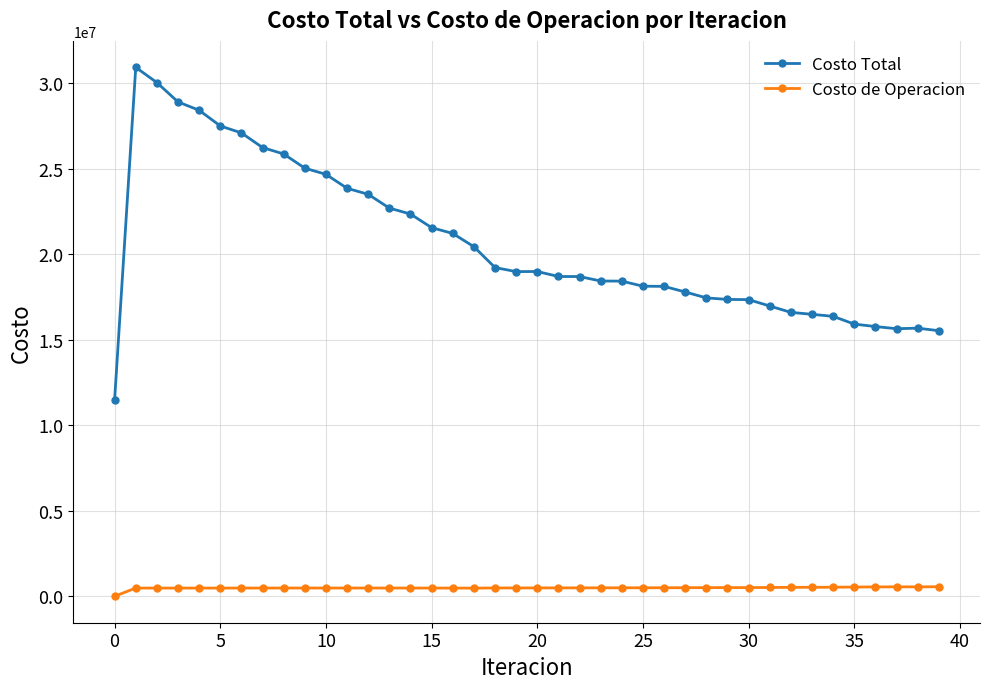

List the series in order of their peak value, lowest first.

Costo de Operacion, Costo Total